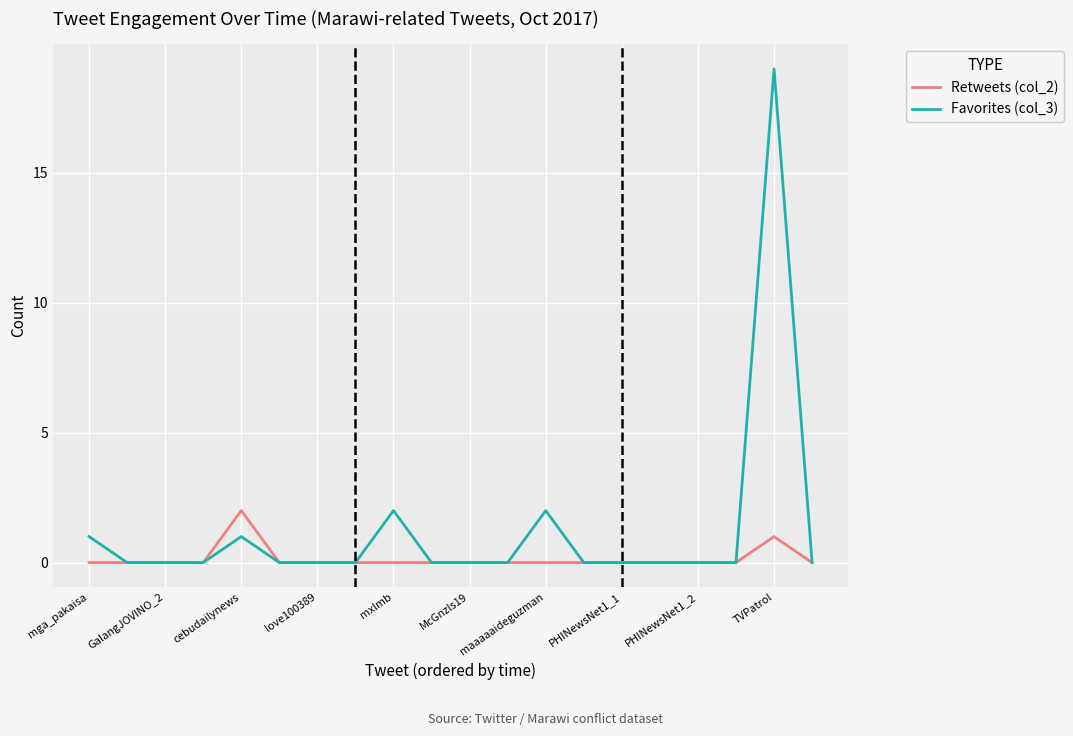

List the series in order of their peak value, lowest first.

Retweets (col_2), Favorites (col_3)